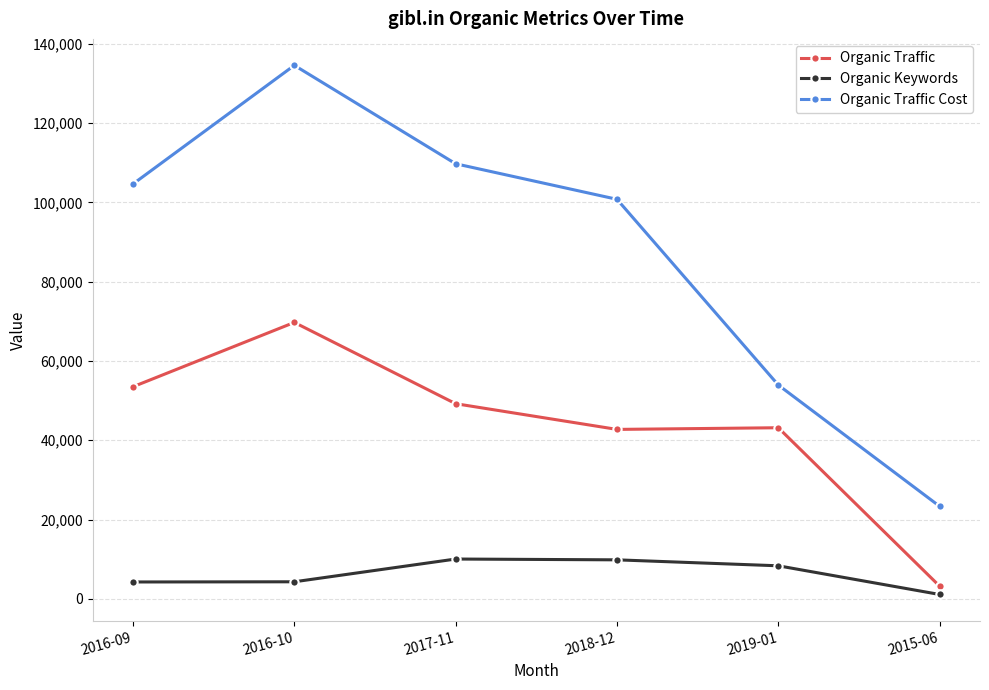

What is the greatest value displayed?

134594